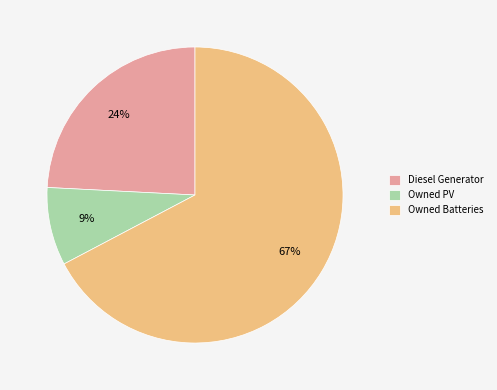

To the nearest percent, what is the combined percentage of Diesel Generator and Owned PV?

33%